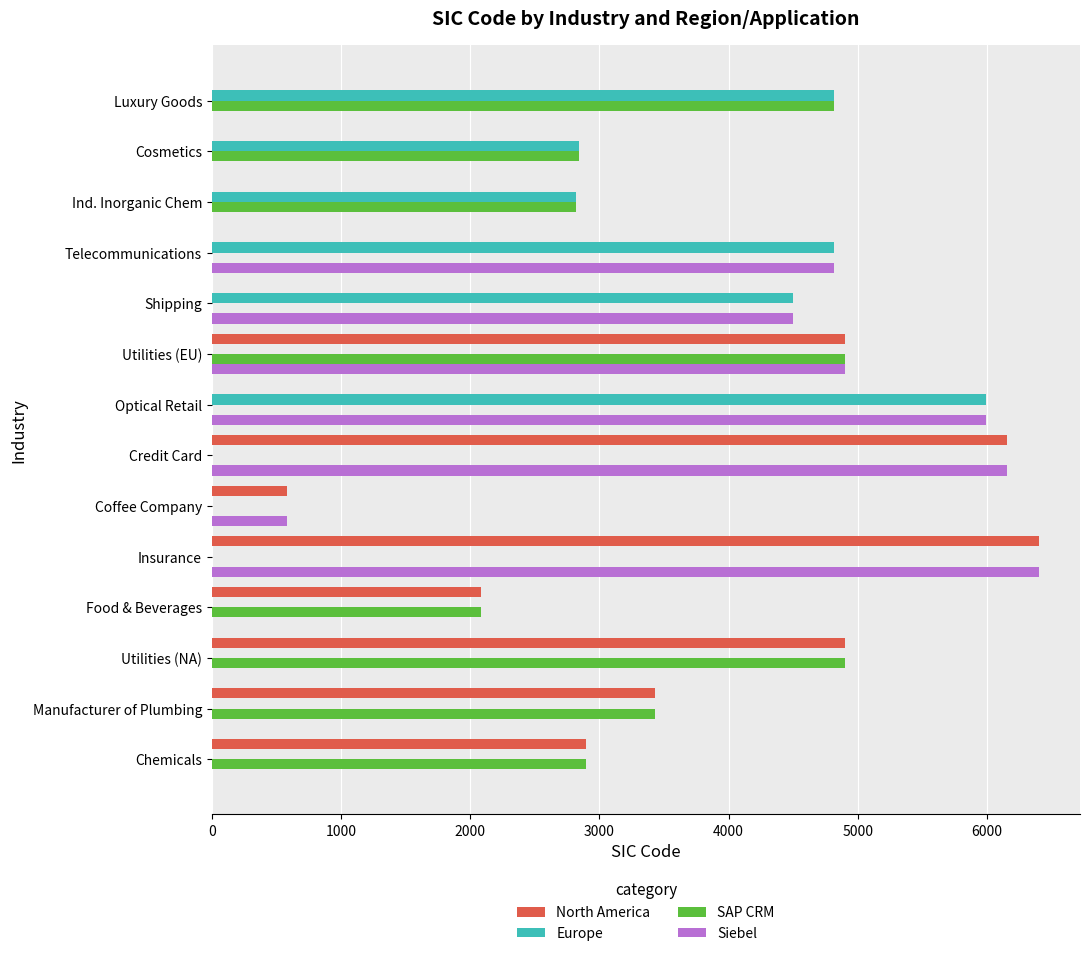

What is the greatest value displayed?

6399